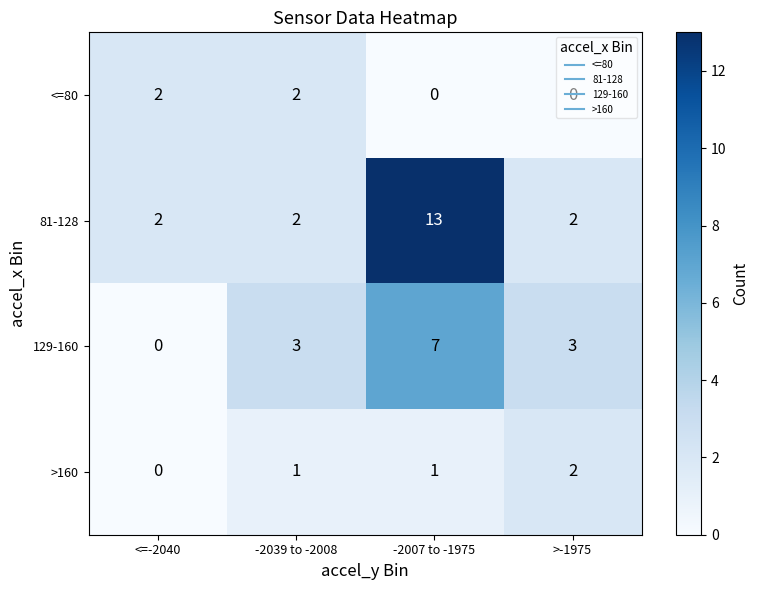

Is it true that 129-160 equals 0 at <=-2040?

True